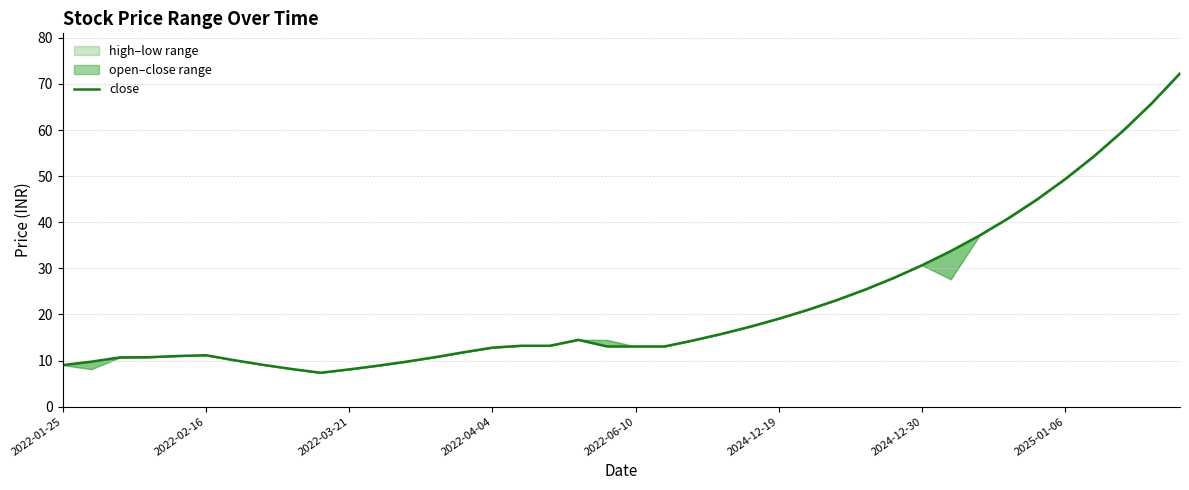

Which has a higher value, 15 or 27?

27